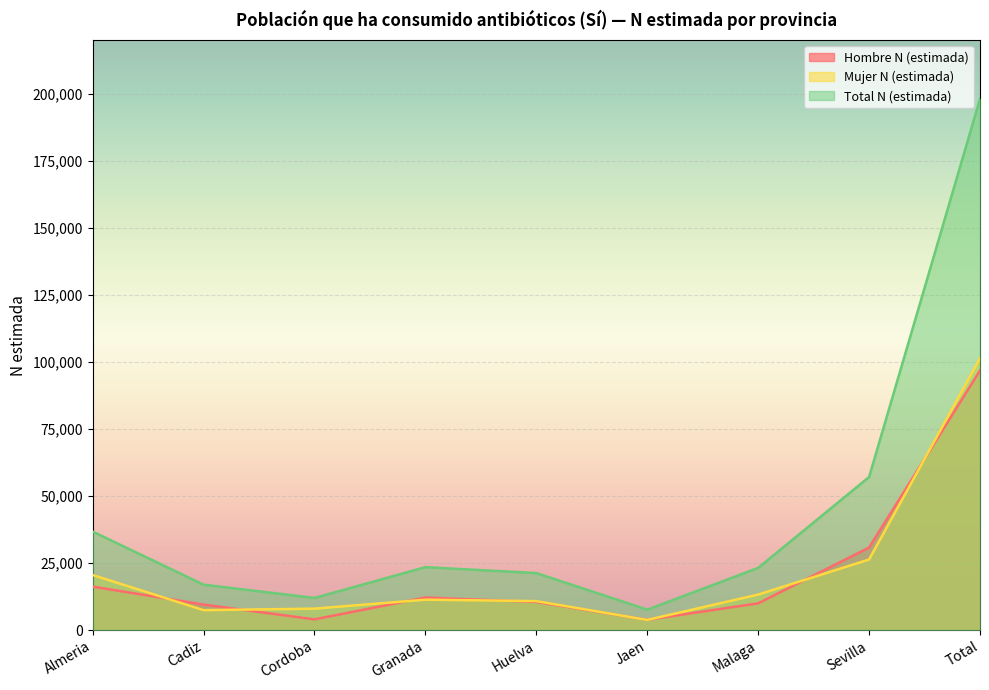

What are all the series names shown in the legend?

Hombre N (estimada), Mujer N (estimada), Total N (estimada)